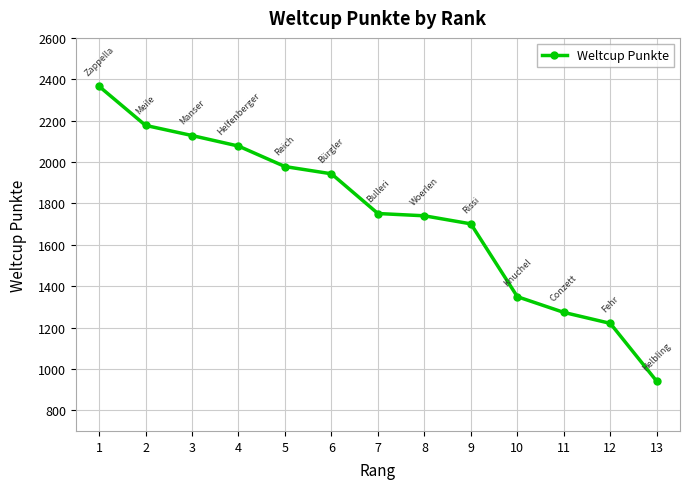

Reading right to left, extract all data points from this chart.

940	1220	1273	1349	1701	1740	1751	1943	1978	2077	2128	2177	2366